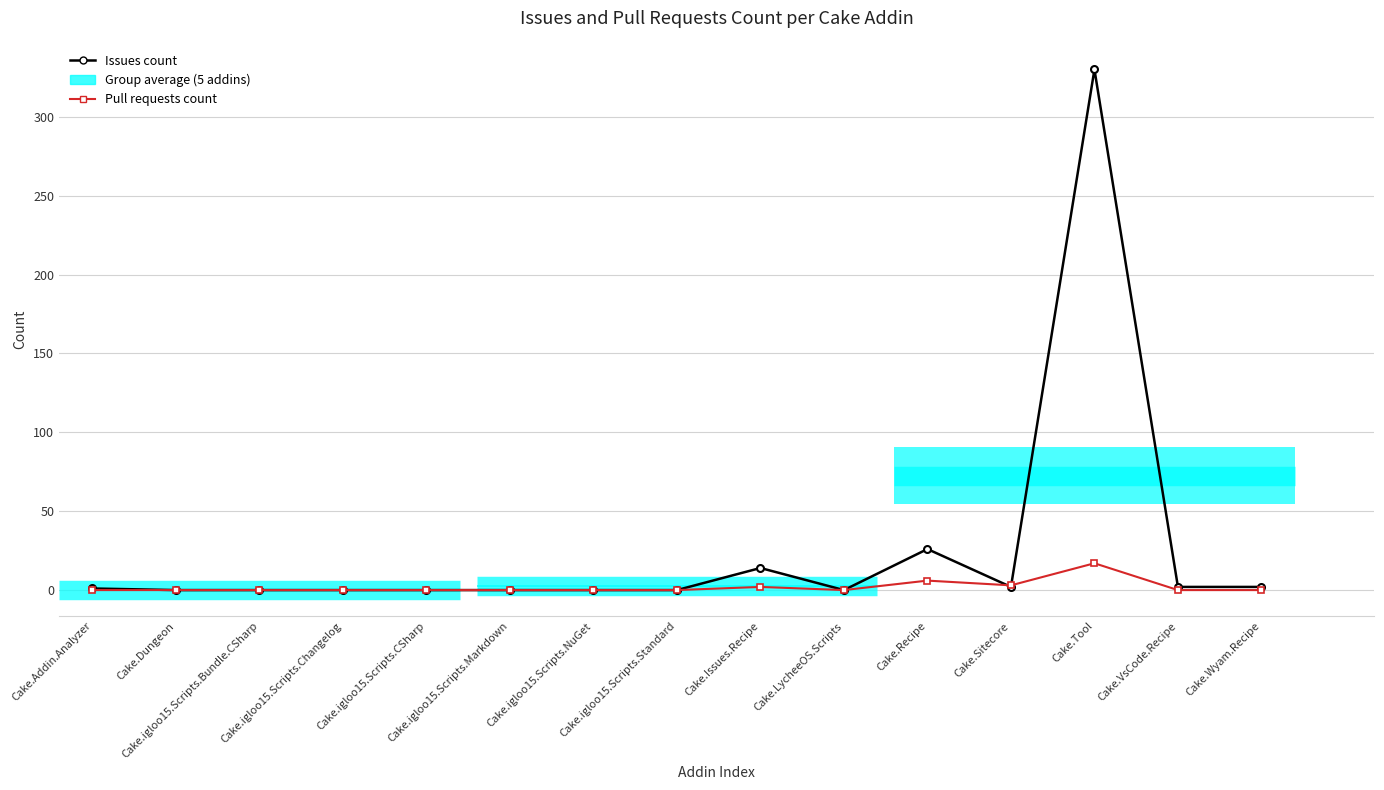

How many positive values does the Pull requests count series have?

4